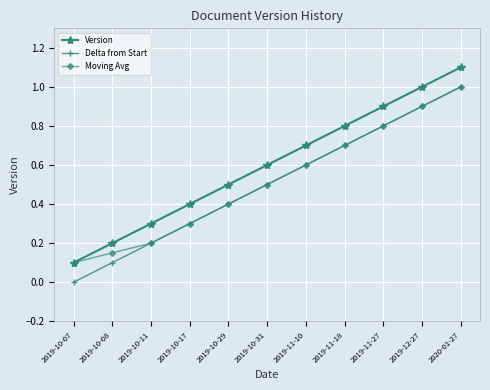

What is the highest value of the Version series?

1.1